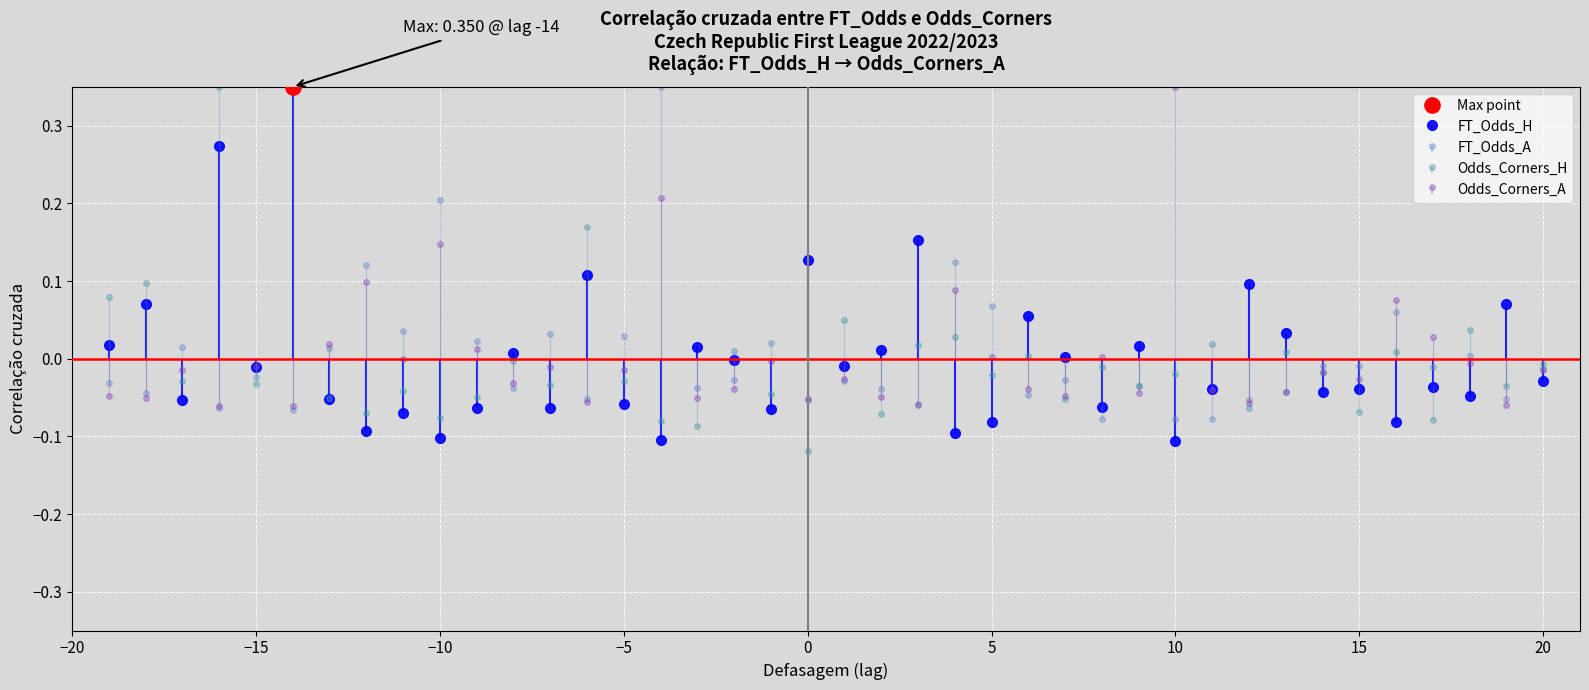

Which series changed the most between 3 and 10?

FT_Odds_A